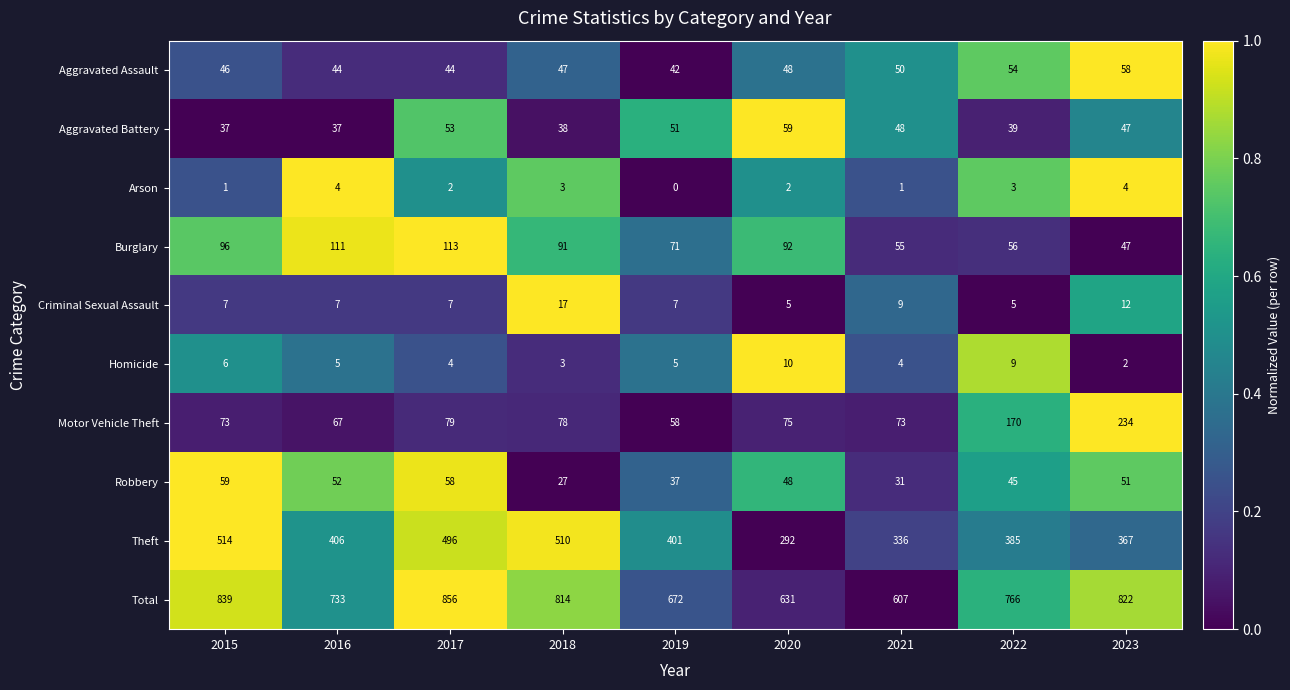

What is the difference between the maximum and minimum values in the Arson series?

4